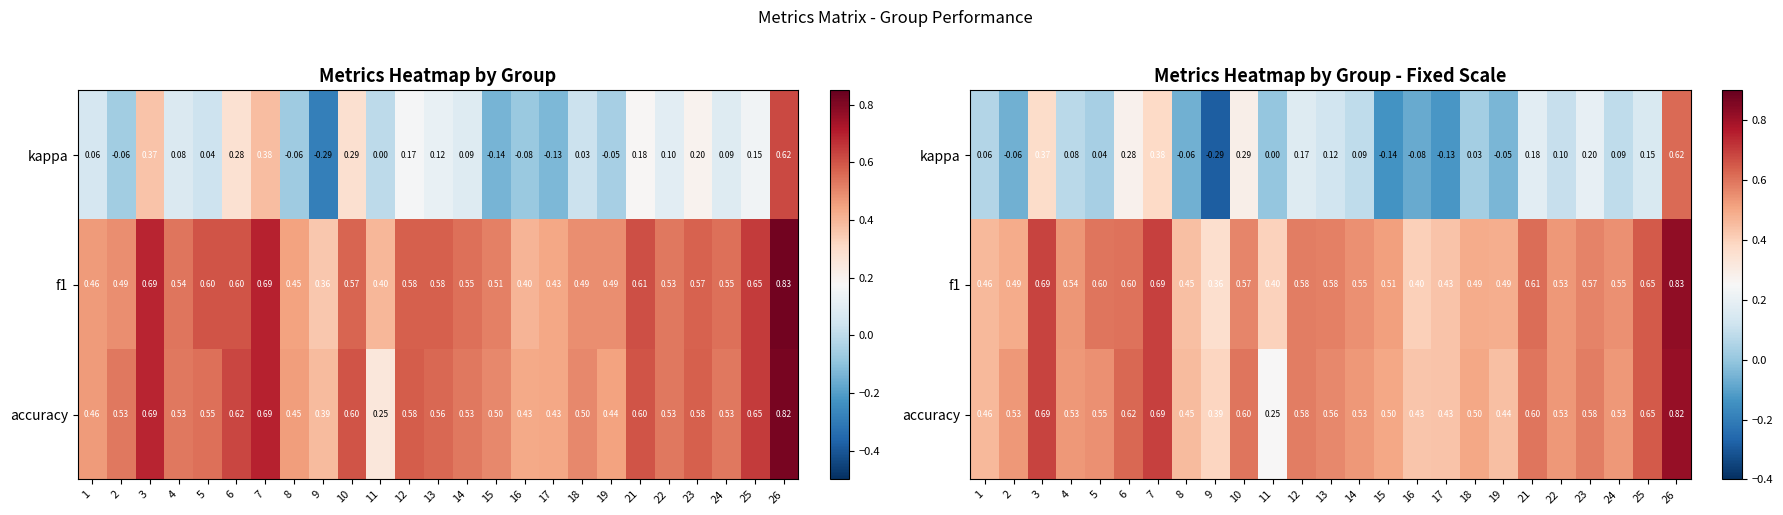

Which has a higher value, 2 or 8?

2